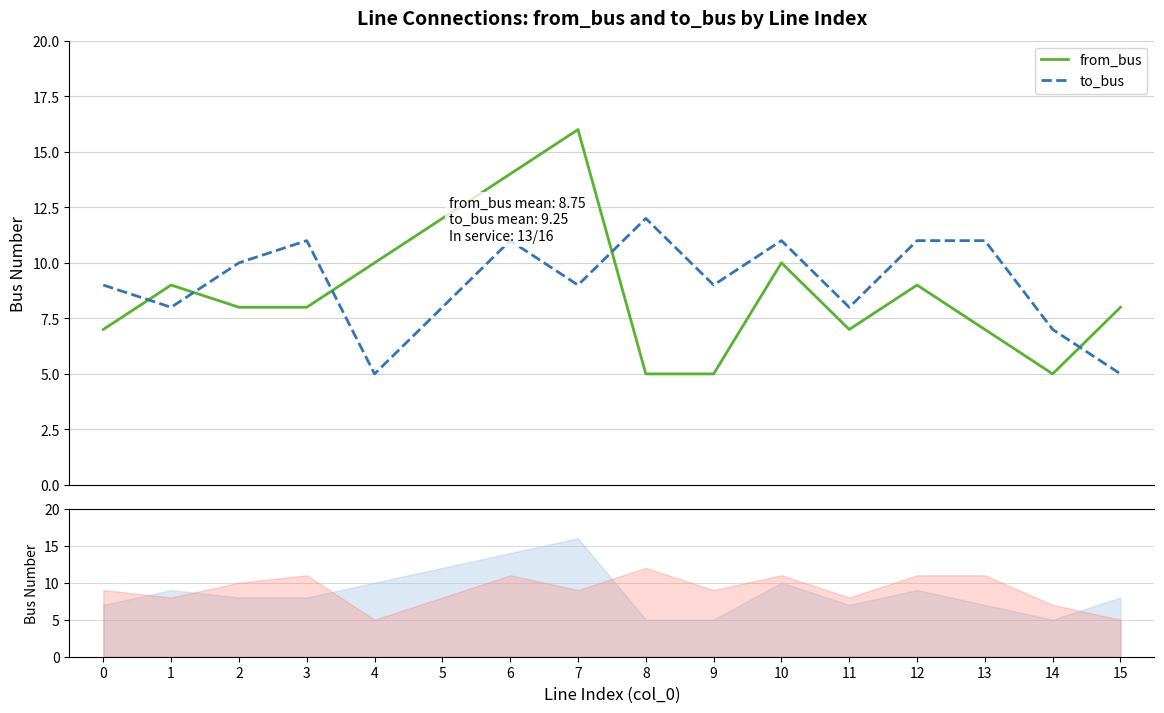

True or false: to_bus has more than 1 points higher than both neighbors.

True